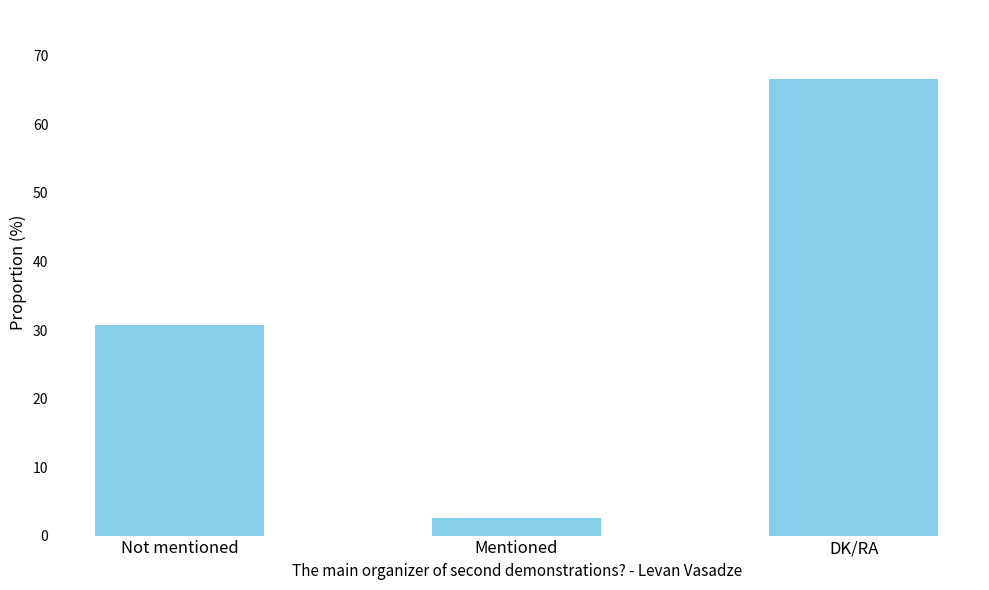

The value at Not mentioned is 30.8. True or false?

True